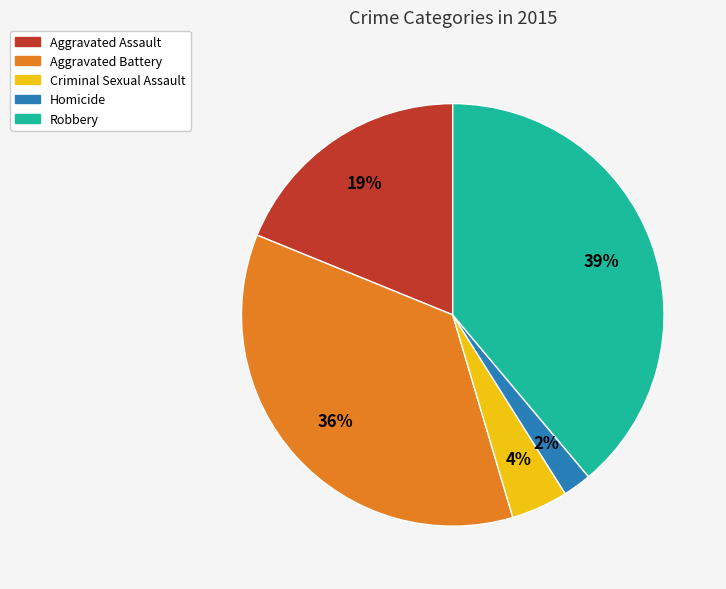

Does Aggravated Battery represent more than half of the total?

No